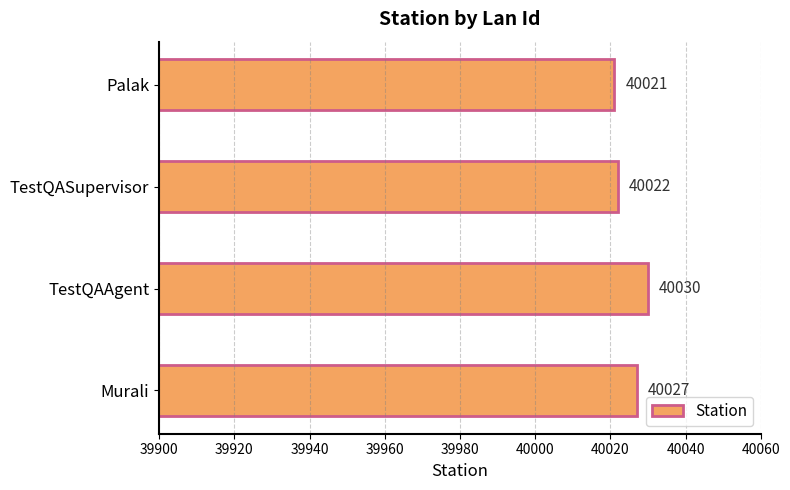

Count the values in the range 40022 to 40030.

3